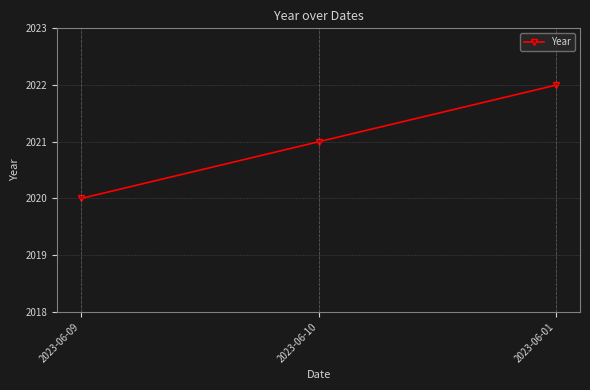

What is the value of the 2nd point from the left?

2021